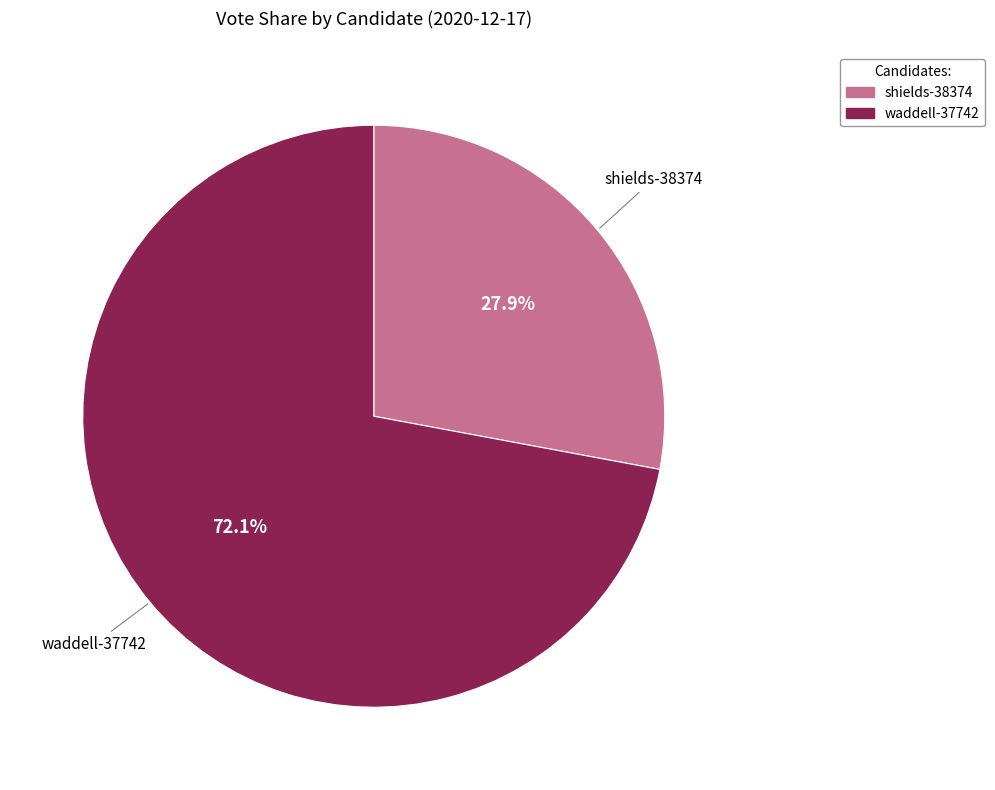

Does shields-38374 represent more than half of the total?

No